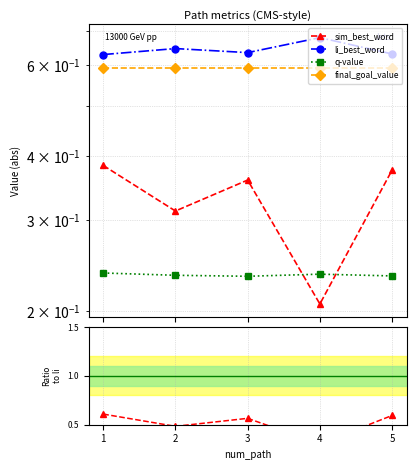

Between 3 and 1, which is larger?

1